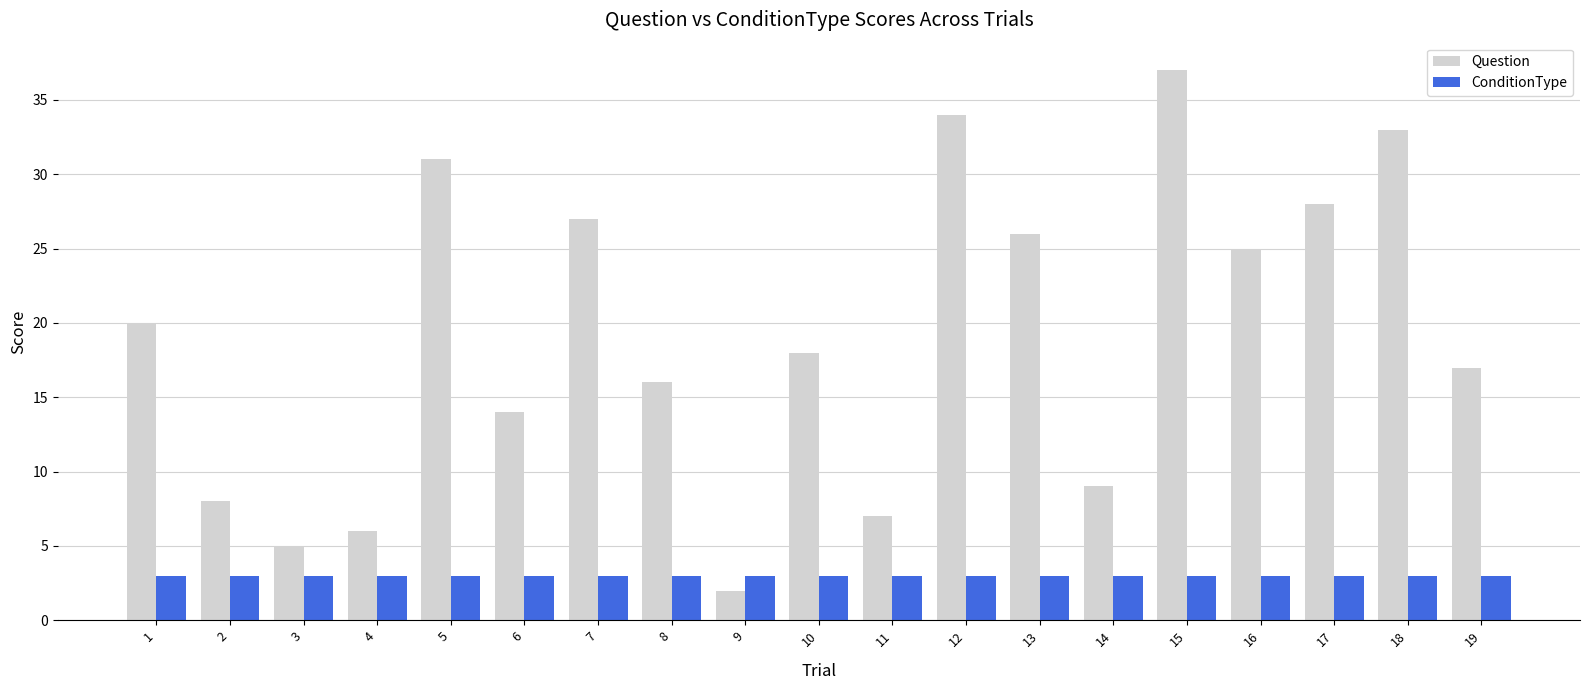

What is the value of the Question bar at the 7th from the left?

27